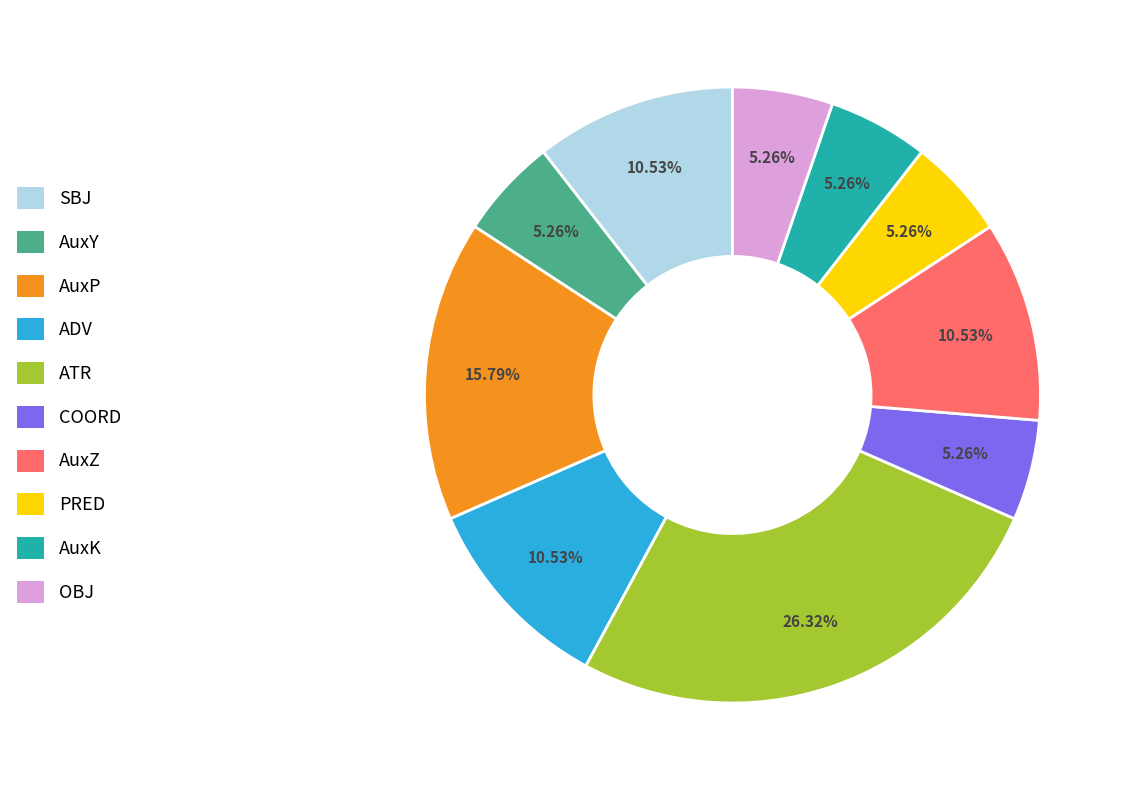

Is there a majority slice in this chart?

No